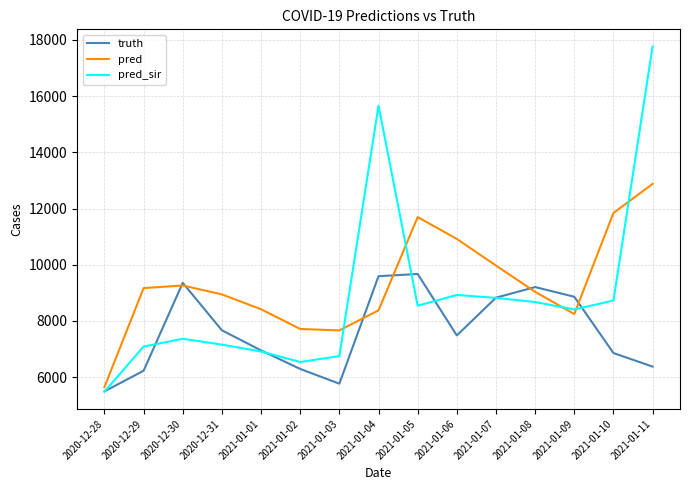

What is the difference between the highest and lowest values at 2021-01-04?

7289.0